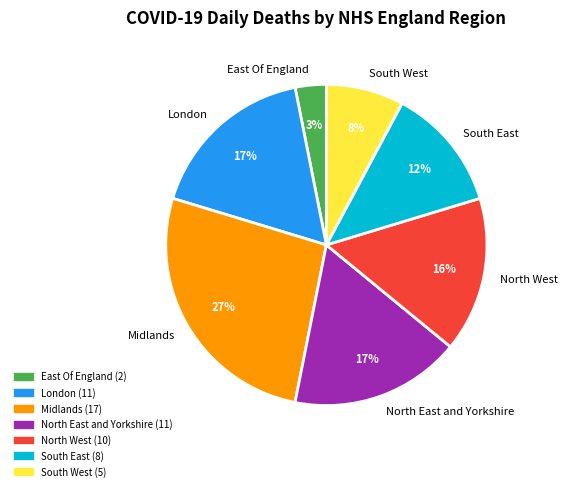

What is the largest slice in the pie chart?

Midlands